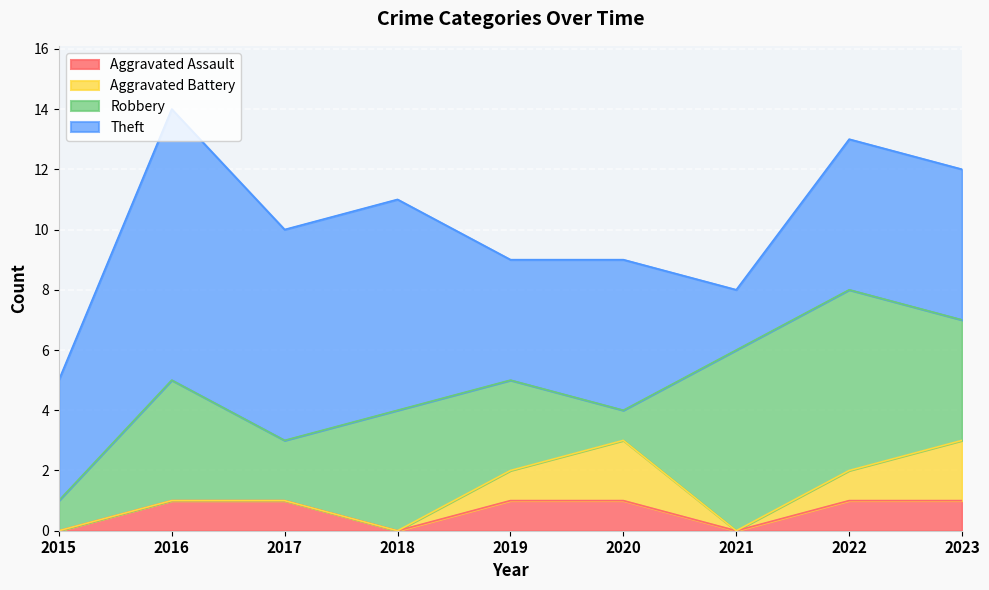

At which label is Robbery closest to 3?

2019